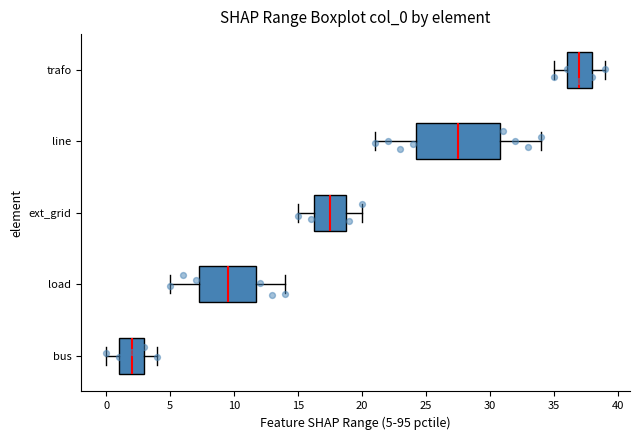

Reading bottom to top, transcribe this box plot: for each box, give where its median line is, the range the box spans, and where its two whiskers end, as read against the x-axis. The values are not printed on the chart, so give them approximately, as read against the axis.

bus: median 2.0, box 1.0 to 3.0, whiskers 0.0 to 4.0
load: median 9.5, box 7.5 to 12.0, whiskers 5.0 to 14.0
ext_grid: median 17.5, box 16.5 to 19.0, whiskers 15.0 to 20.0
line: median 27.5, box 24.5 to 31.0, whiskers 21.0 to 34.0
trafo: median 37.0, box 36.0 to 38.0, whiskers 35.0 to 39.0